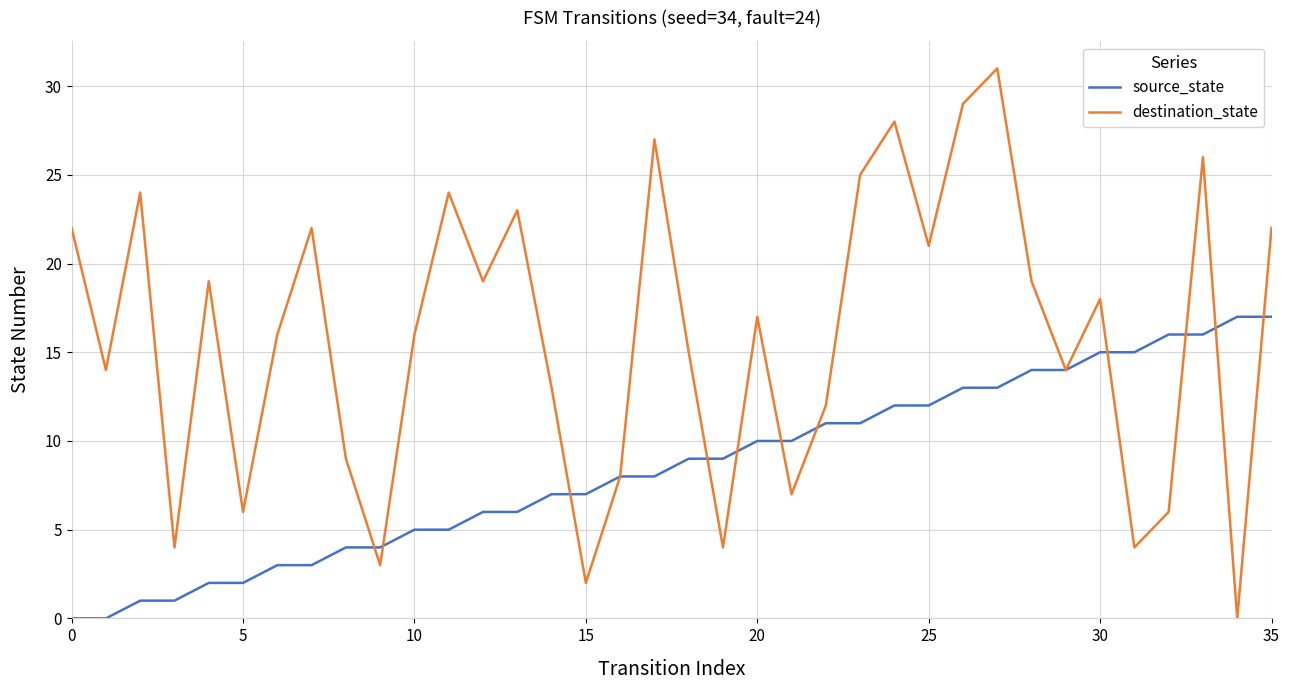

What is the highest value of the destination_state series?

31